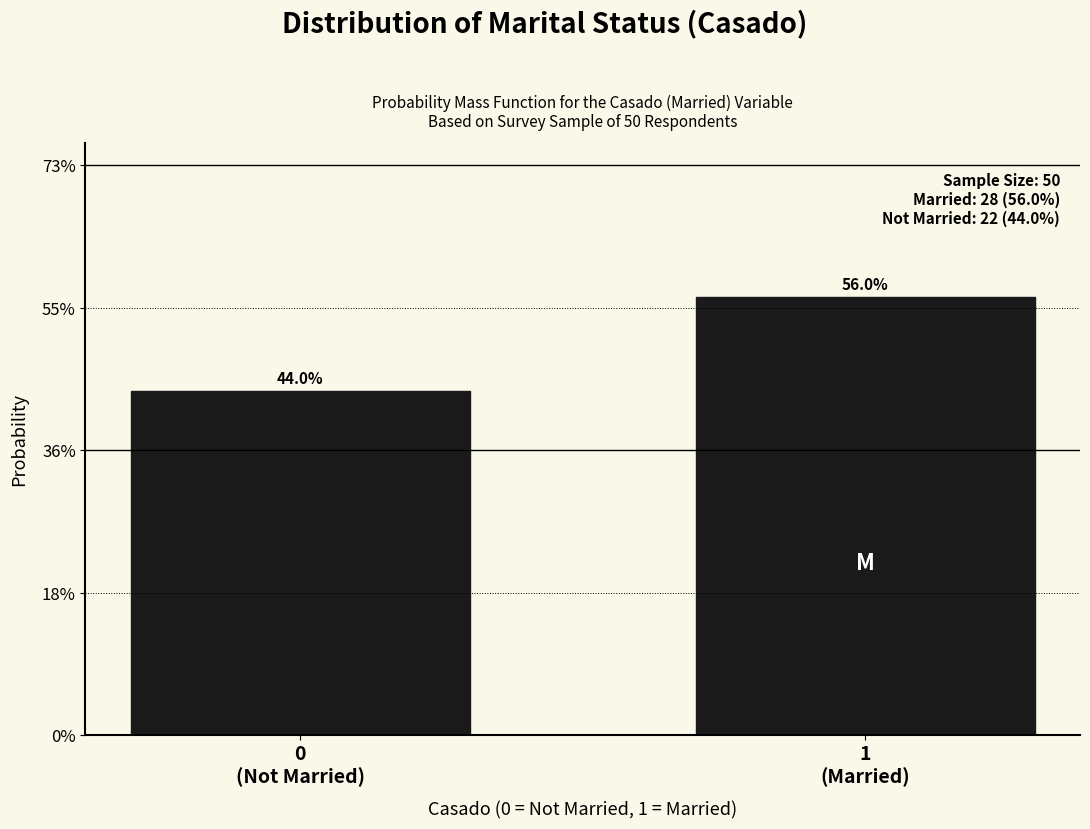

Are the bars horizontal?

No